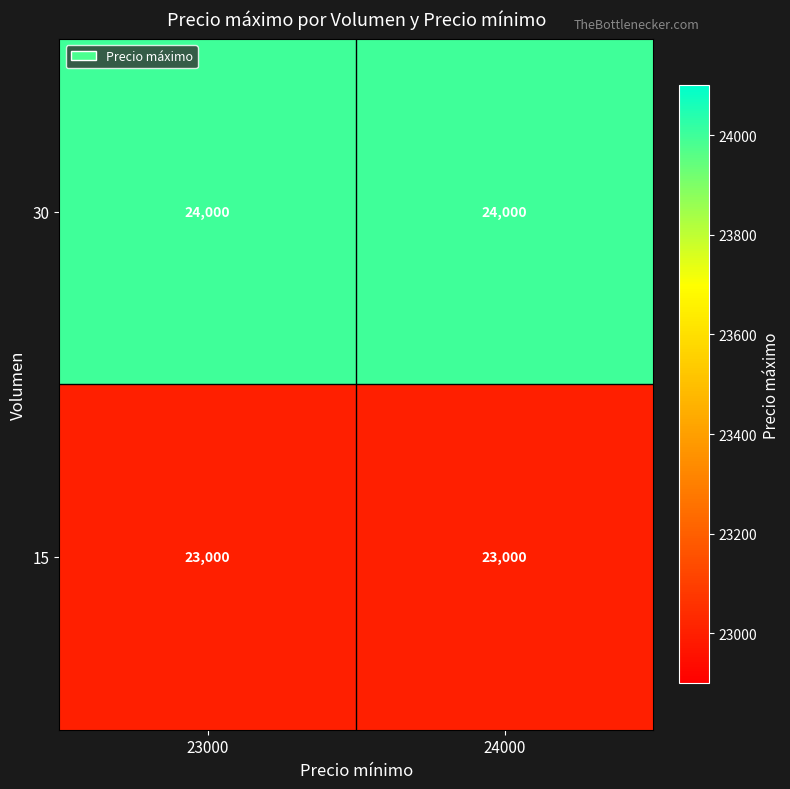

What is the highest value of the 30 series?

24000